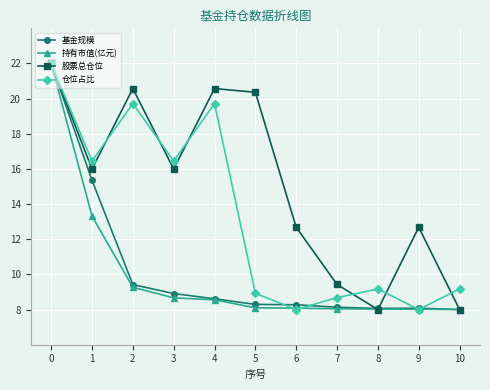

The 仓位占比 series shows 22.0 at 0. True or false?

True